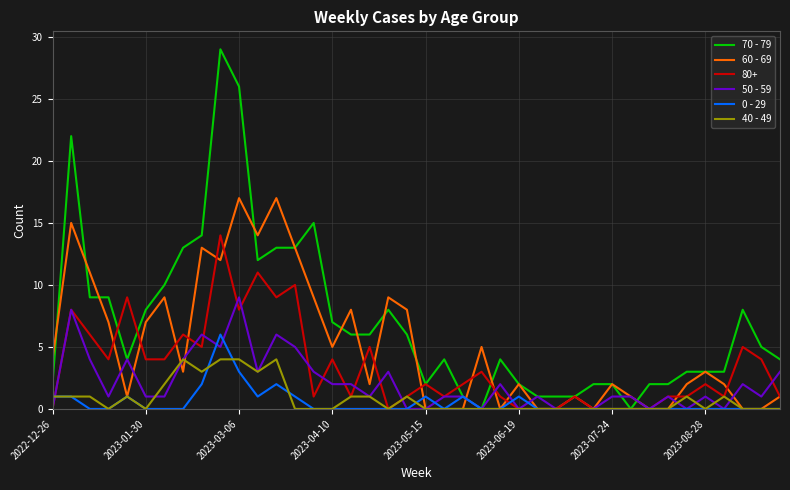

Which series has the largest range (max minus min)?

70 - 79